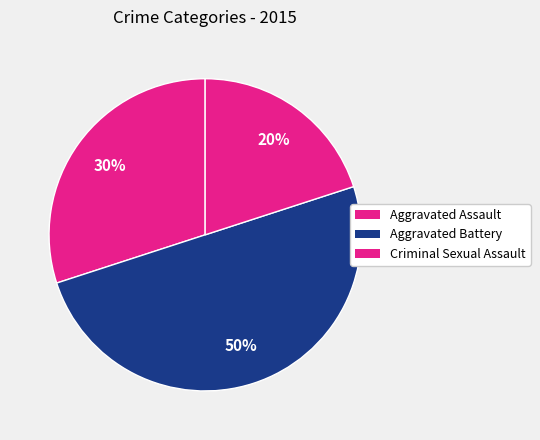

Which category has the smallest portion of the pie?

Criminal Sexual Assault